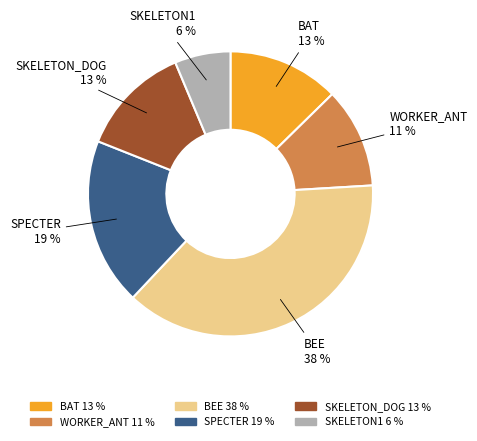

Is there any slice that represents more than half of the pie?

No